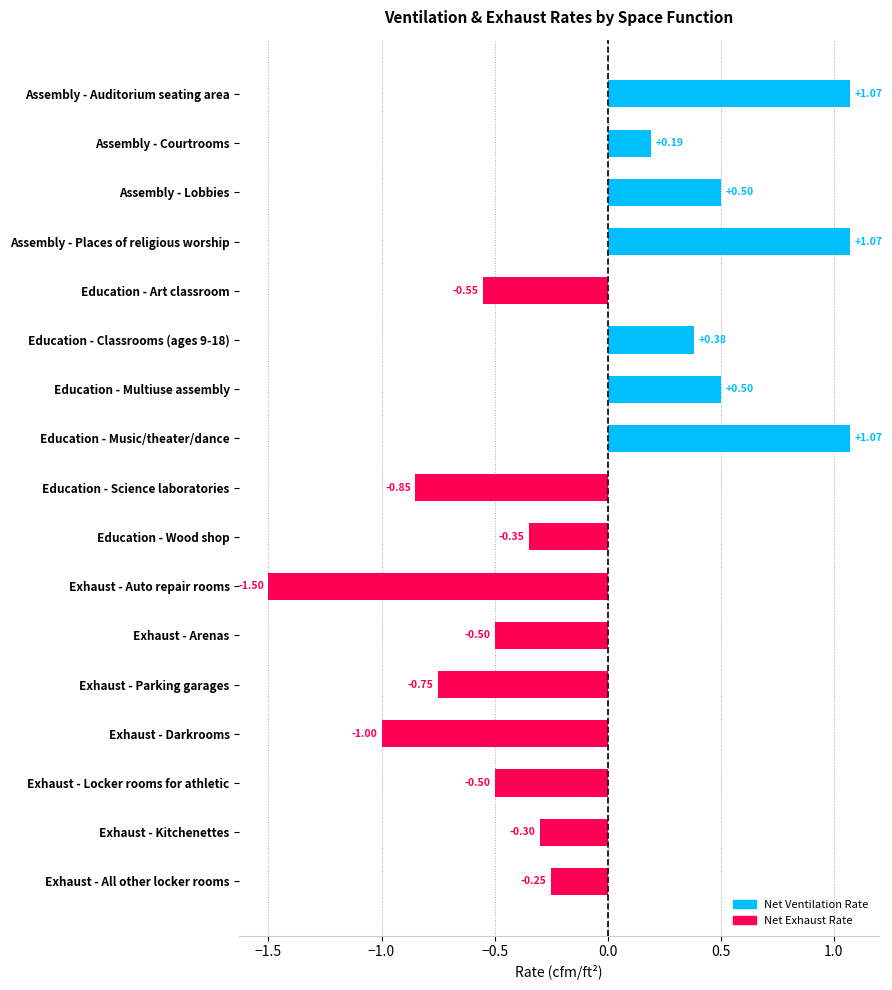

At which category does the chart reach its peak across all series?

Exhaust - Auto repair rooms